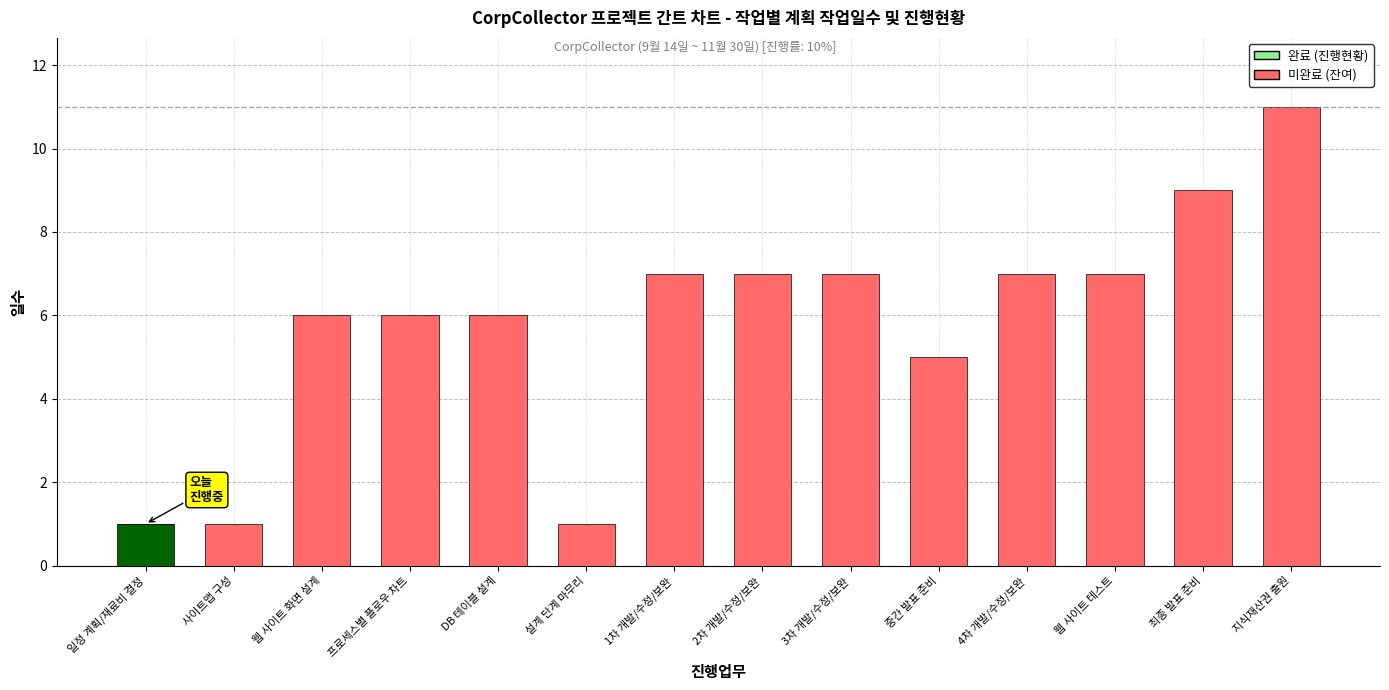

What is the sum of all 완료 (진행현황) values?

1